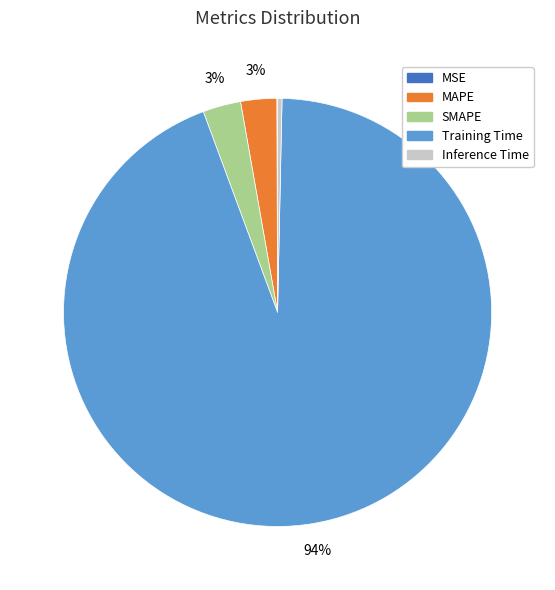

To the nearest percent, what percentage of the pie is Training Time?

94%